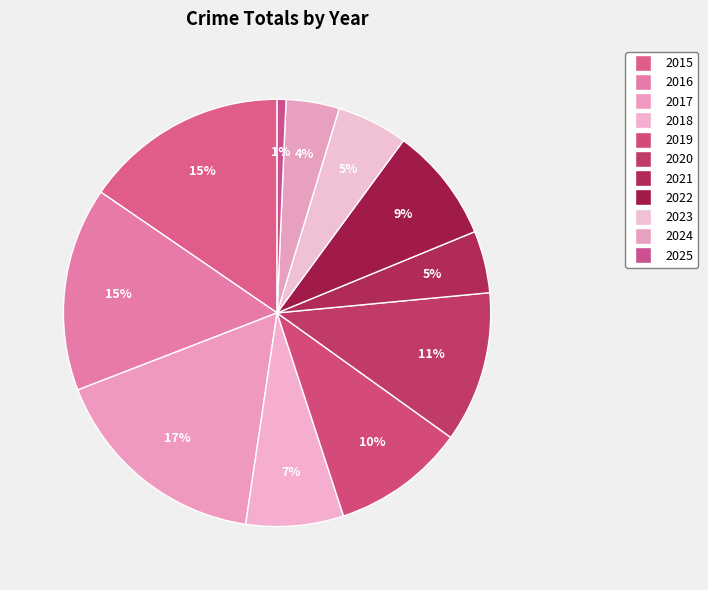

How much of the chart is everything except 2018?

92.6%